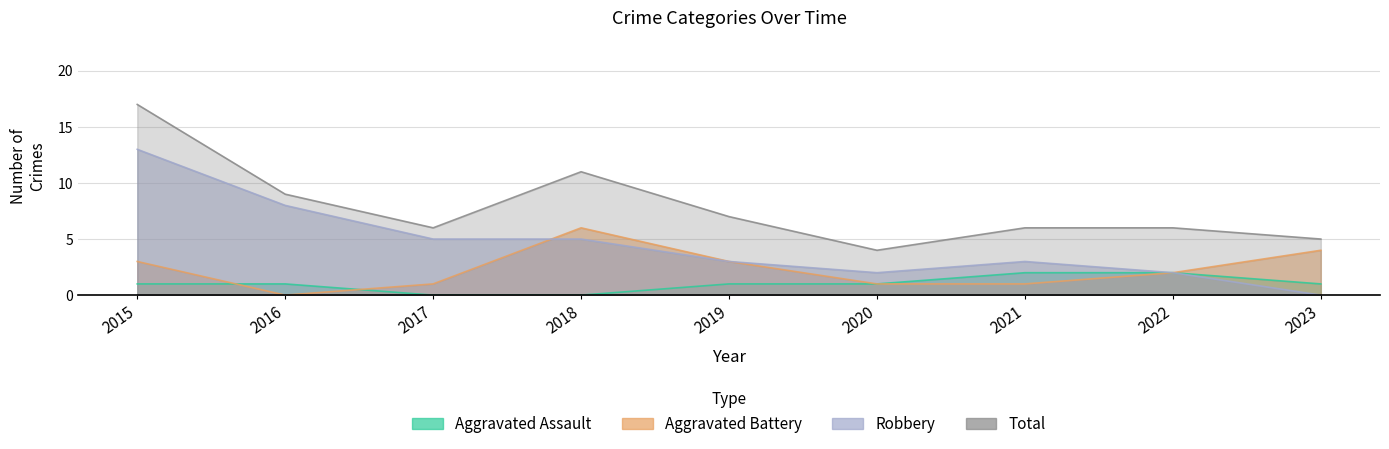

Rank the categories by Robbery value from highest to lowest.

2015, 2016, 2017, 2018, 2019, 2021, 2020, 2022, 2023